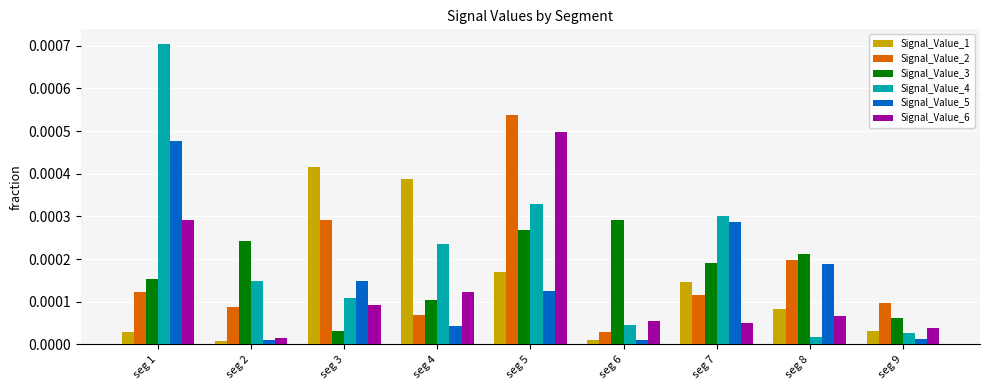

What are all the series names shown in the legend?

Signal_Value_1, Signal_Value_2, Signal_Value_3, Signal_Value_4, Signal_Value_5, Signal_Value_6